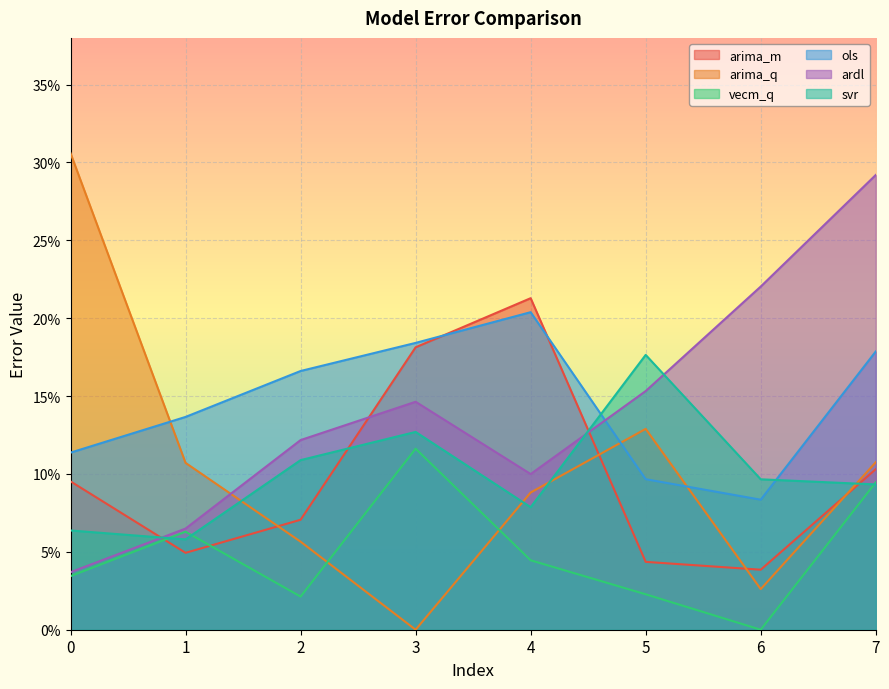

Count the ols values in the range 0 to 1.

8